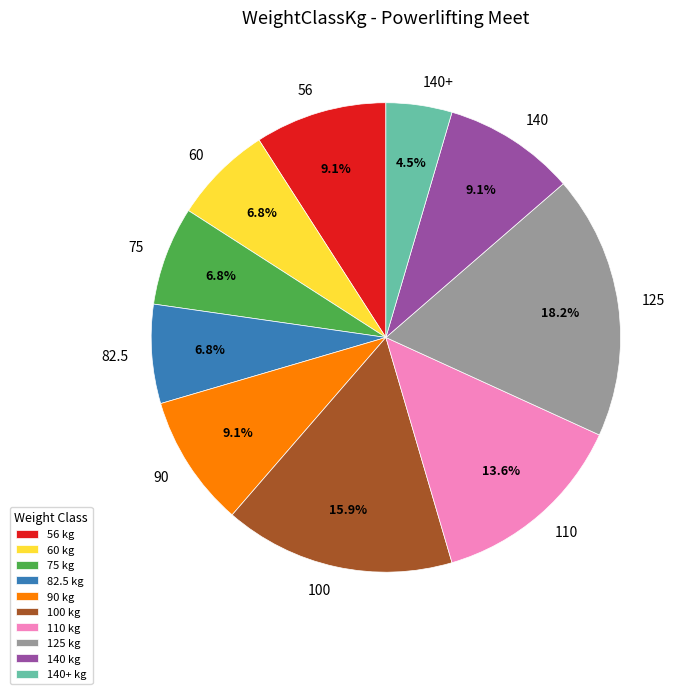

Does 60 represent more than half of the total?

No